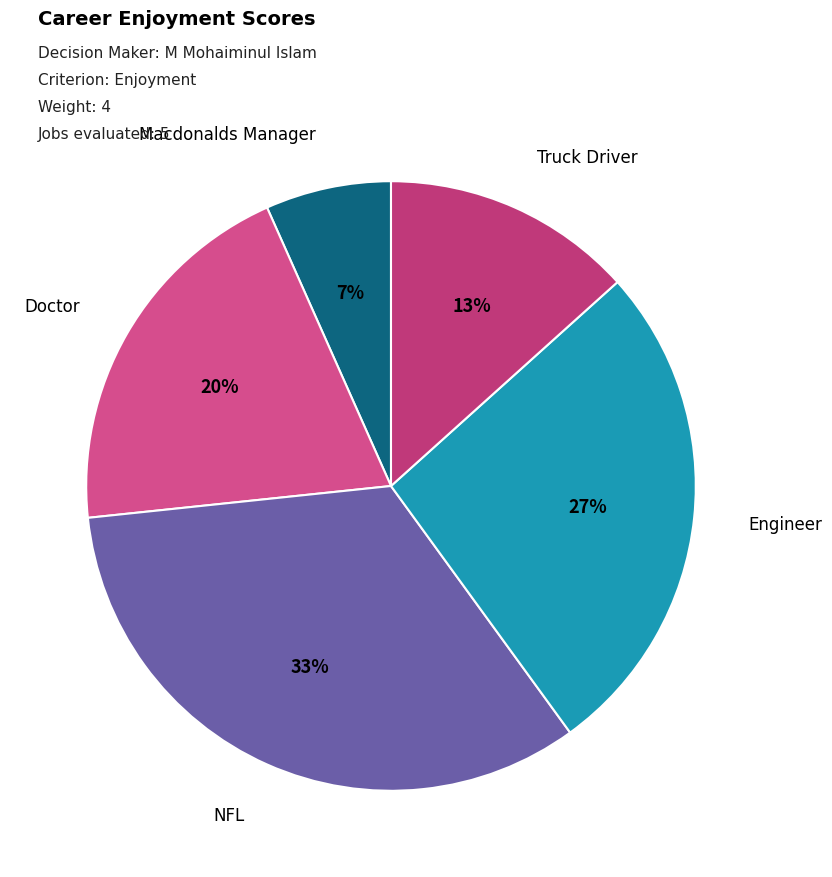

Rank the categories by value from lowest to highest.

Macdonalds Manager, Truck Driver, Doctor, Engineer, NFL